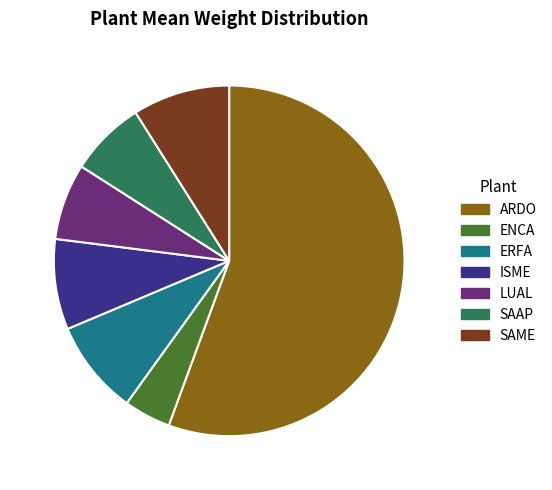

True or false: LUAL accounts for 7% of the total.

True